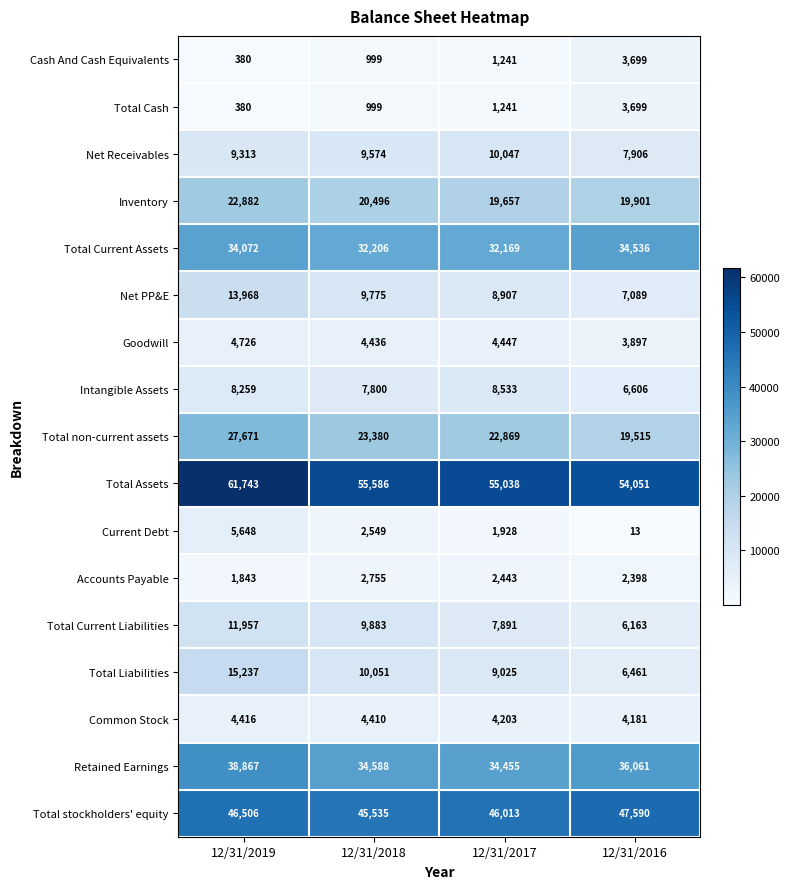

Which category has the lowest value across all series?

12/31/2016